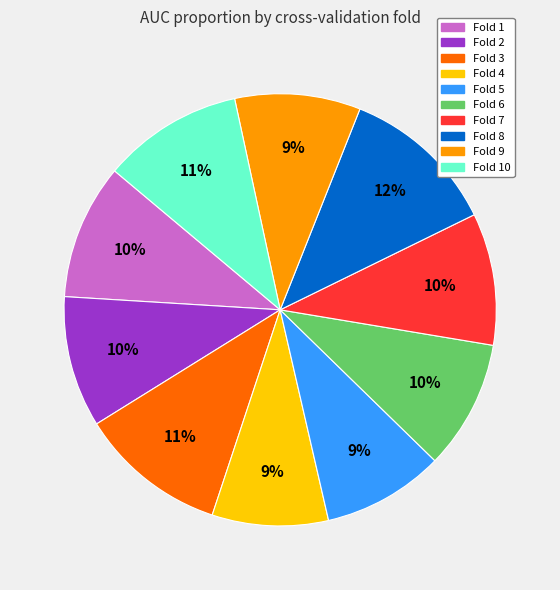

Is there a majority slice in this chart?

No